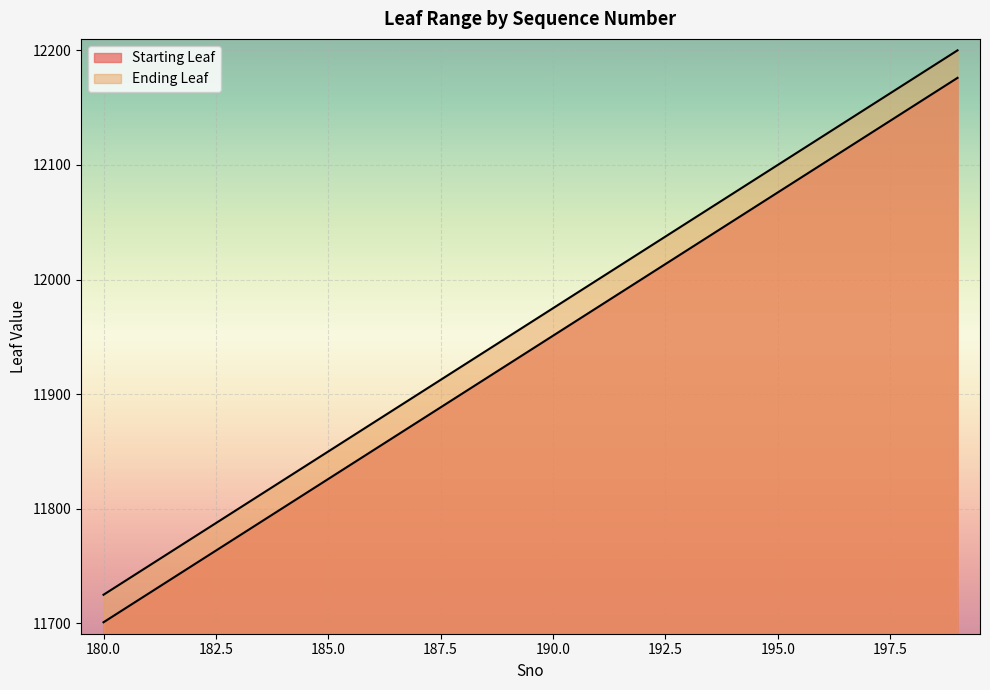

What is the difference between the Starting Leaf values at 197 and 184?

325